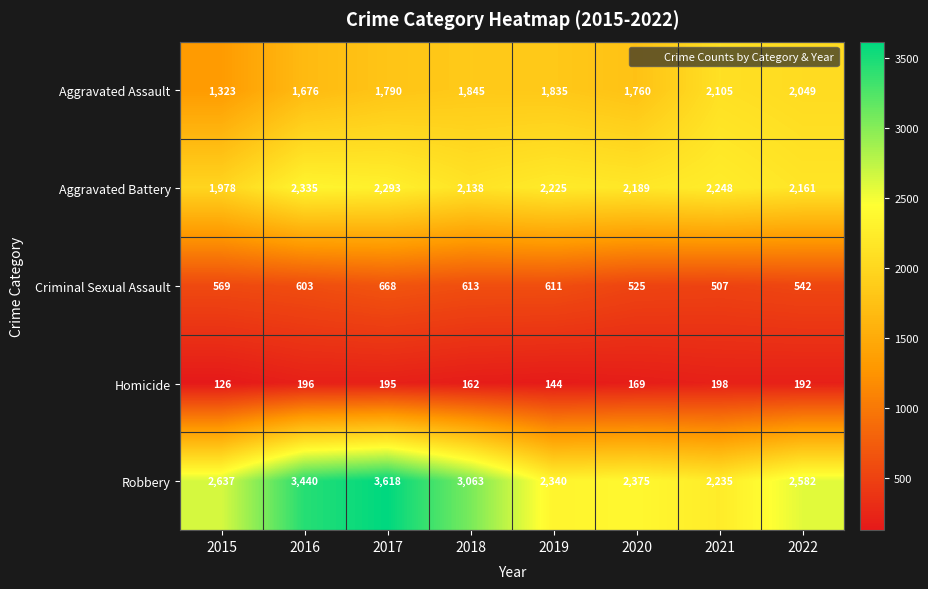

Rank the series at 2019 from highest to lowest value.

Robbery, Aggravated Battery, Aggravated Assault, Criminal Sexual Assault, Homicide